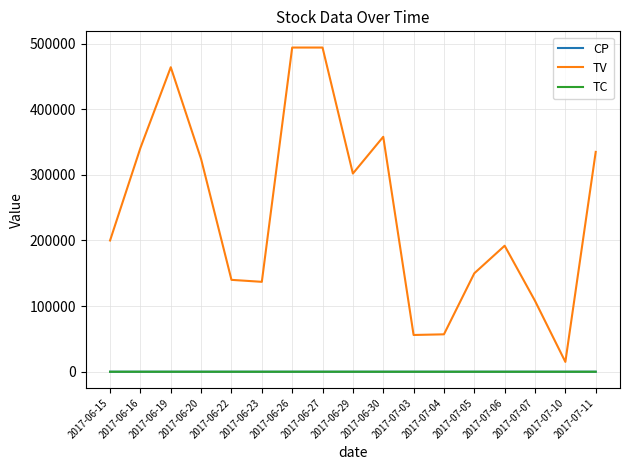

Where is the first local maximum for TV?

2017-06-19